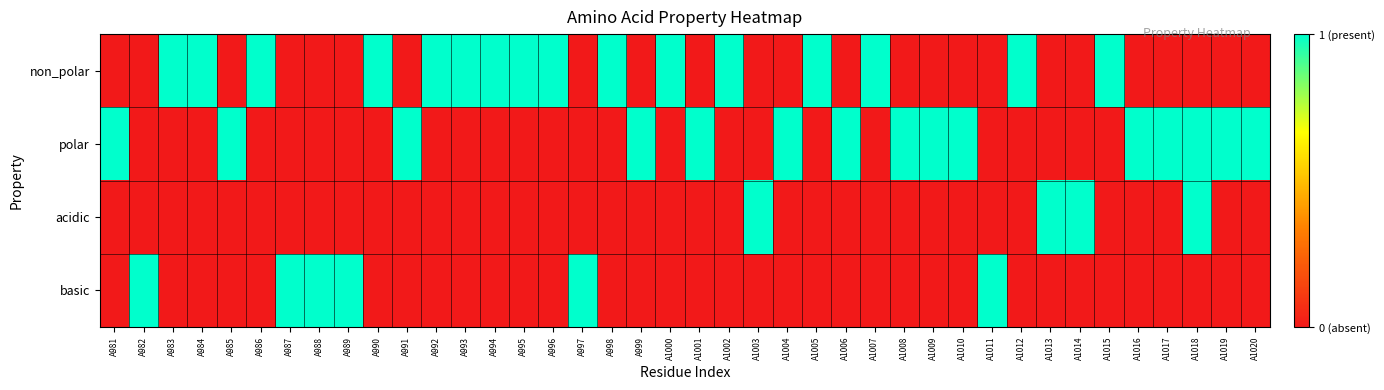

Count the number of categories in the chart.

40